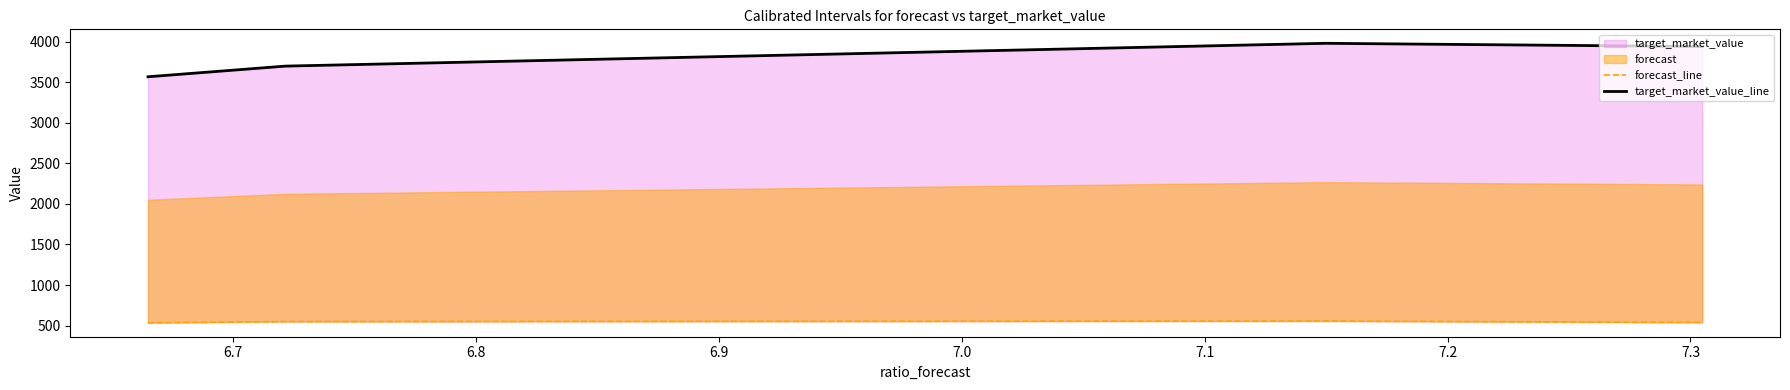

At how many categories does at least one series exceed 3204?

4